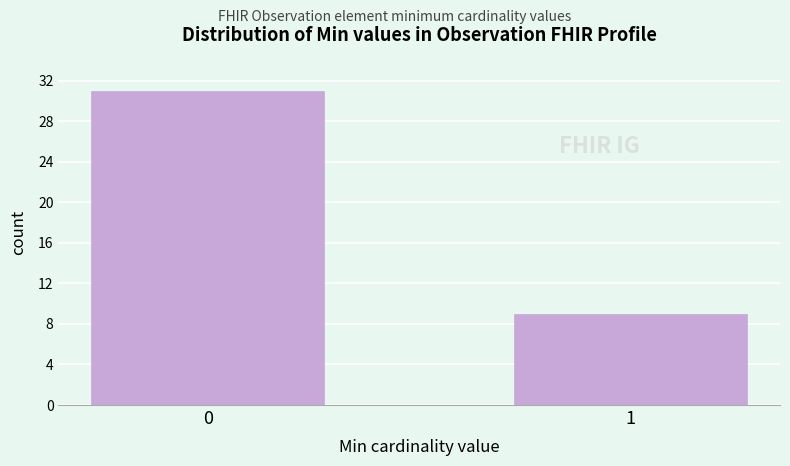

Reading right to left, extract all data points from this chart.

9	31